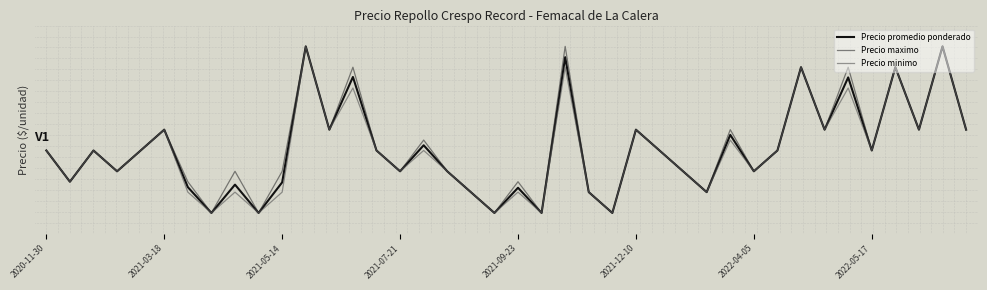

True or false: Precio minimo has more than 1 interior local peaks.

True